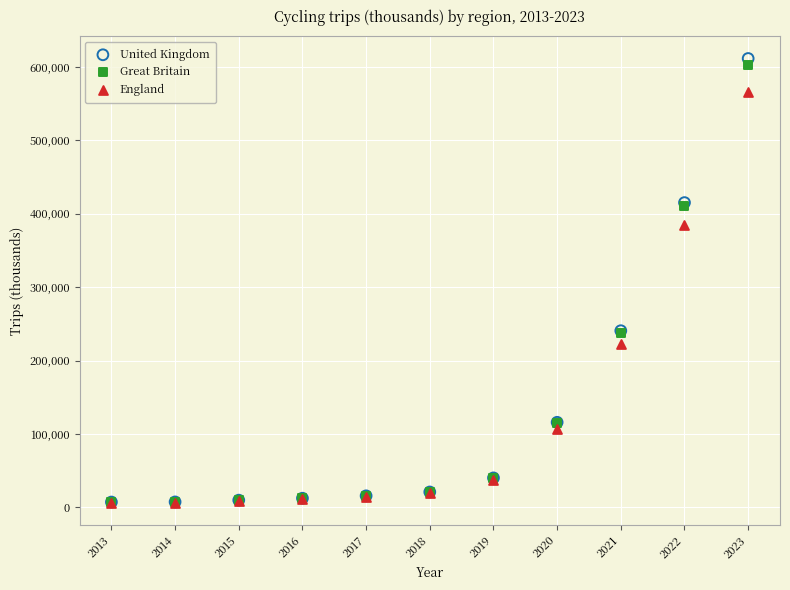

What are all the series names shown in the legend?

United Kingdom, Great Britain, England